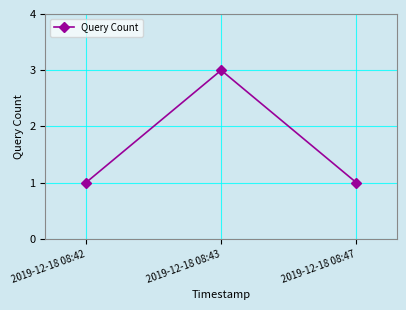

Reading left to right, list all the values displayed in this chart.

2019-12-18 08:42=1	2019-12-18 08:43=3	2019-12-18 08:47=1